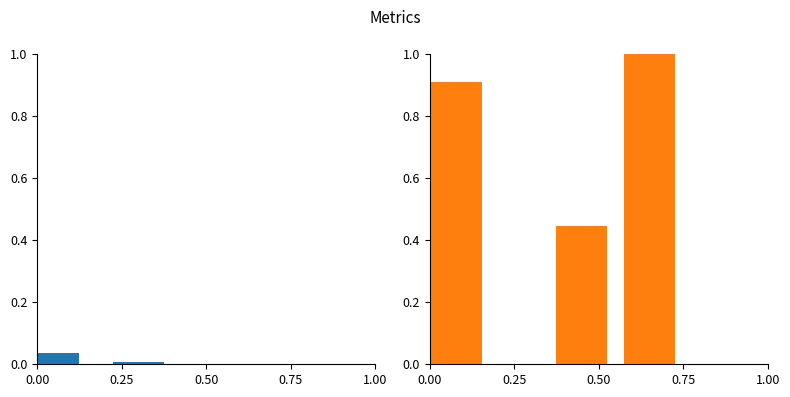

At which label is the value closest to 0?

0.50